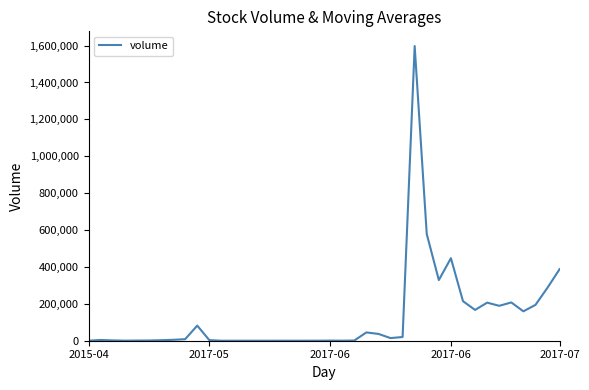

What is the difference between the maximum and minimum values?

1597447.6